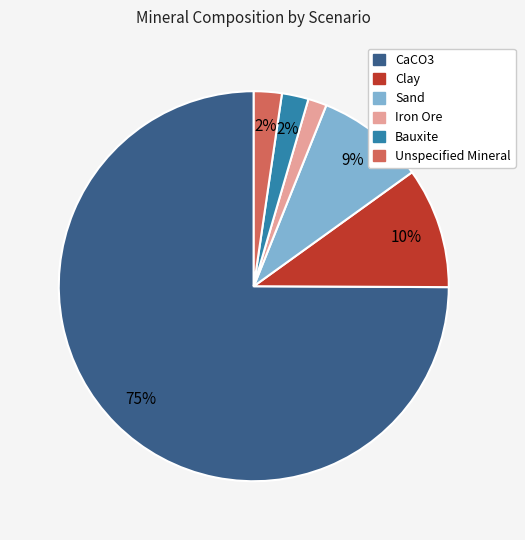

To the nearest percent, what is the difference between the largest and smallest slice percentages?

73%